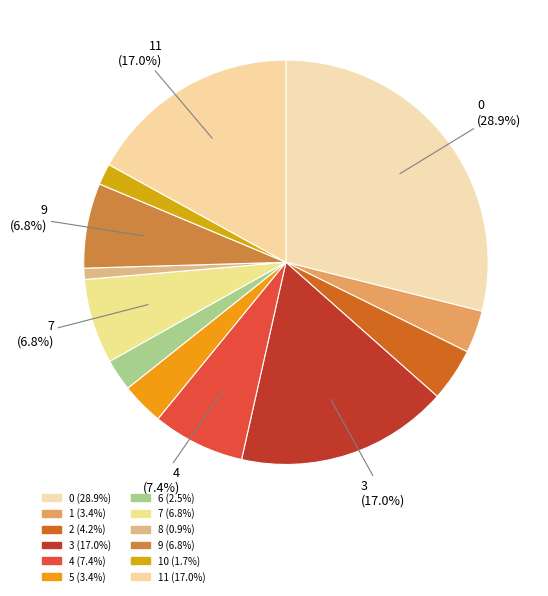

Count the number of slices in the pie.

12